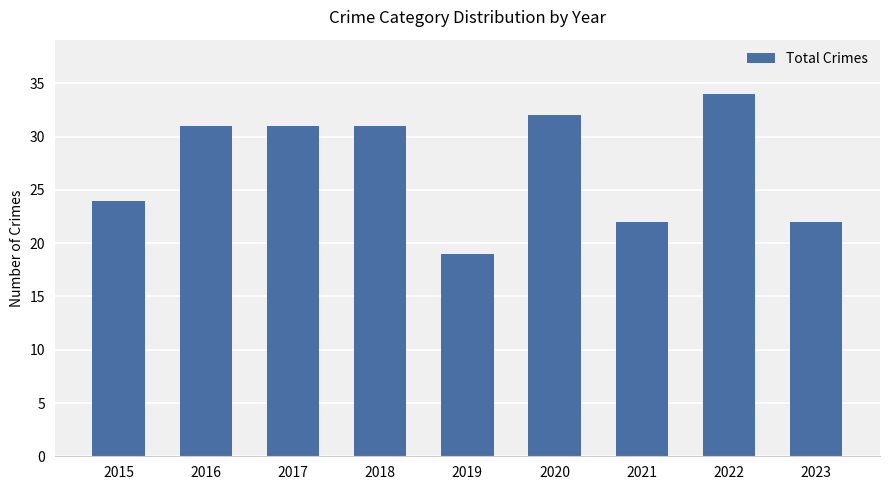

Which label corresponds to the smallest value in the chart?

2019